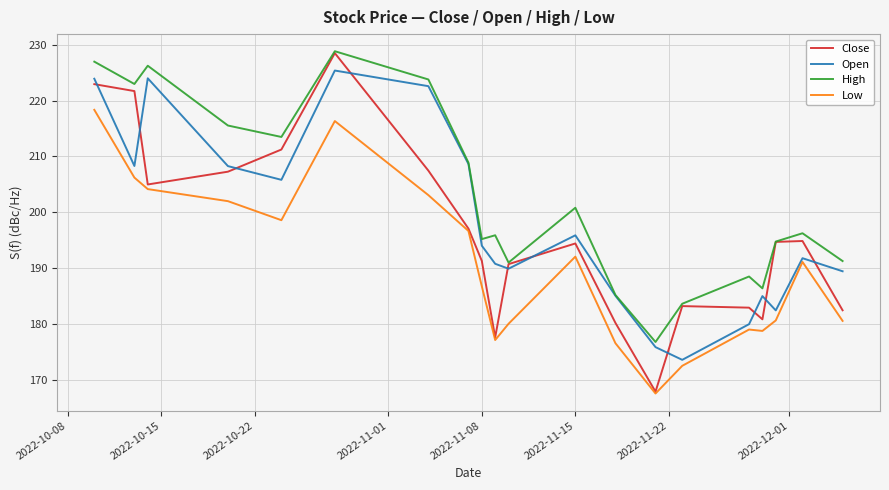

Rank the series by their average value, from lowest to highest.

Low, Close, Open, High